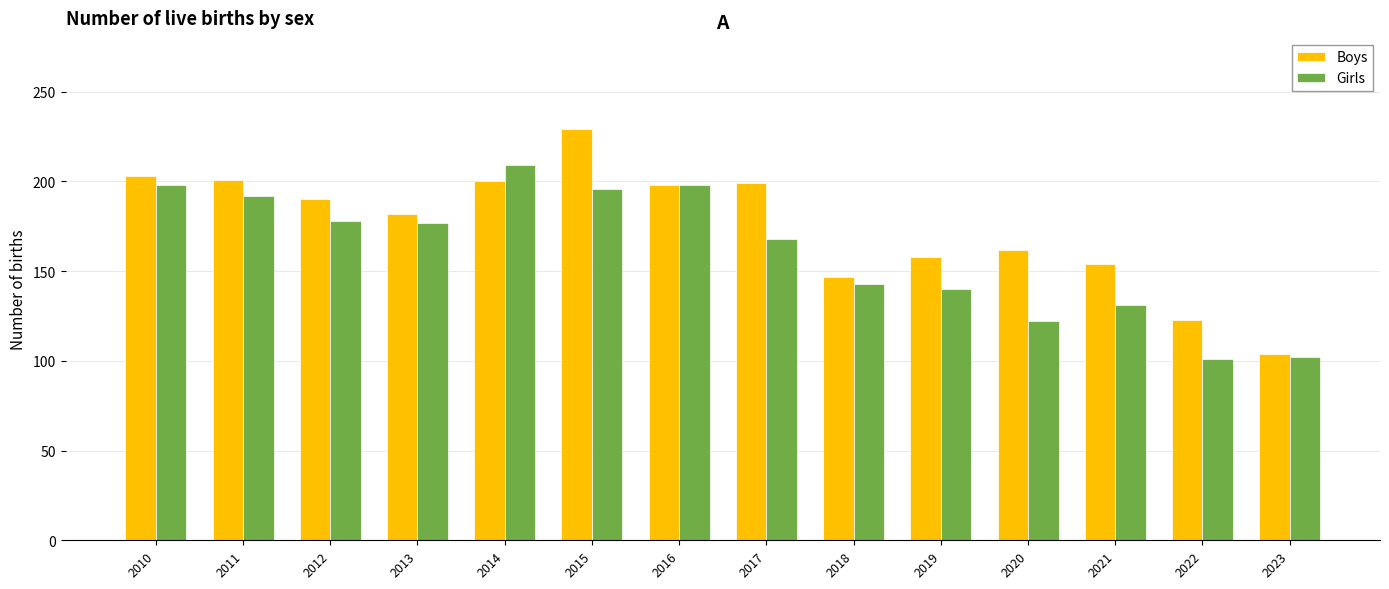

Rank the series by their maximum value, from highest to lowest.

Boys, Girls